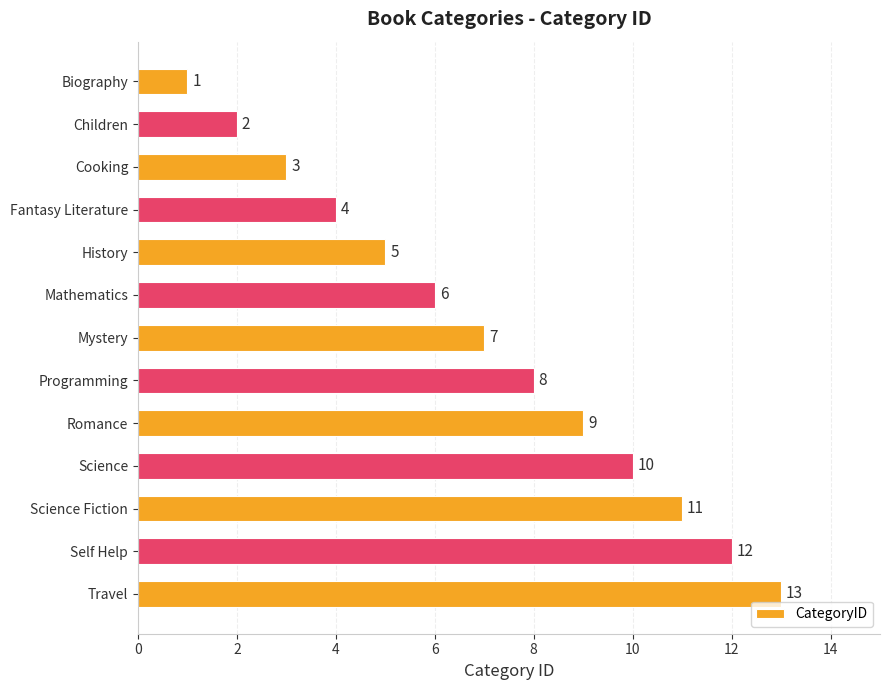

What is the minimum value shown in the chart?

1